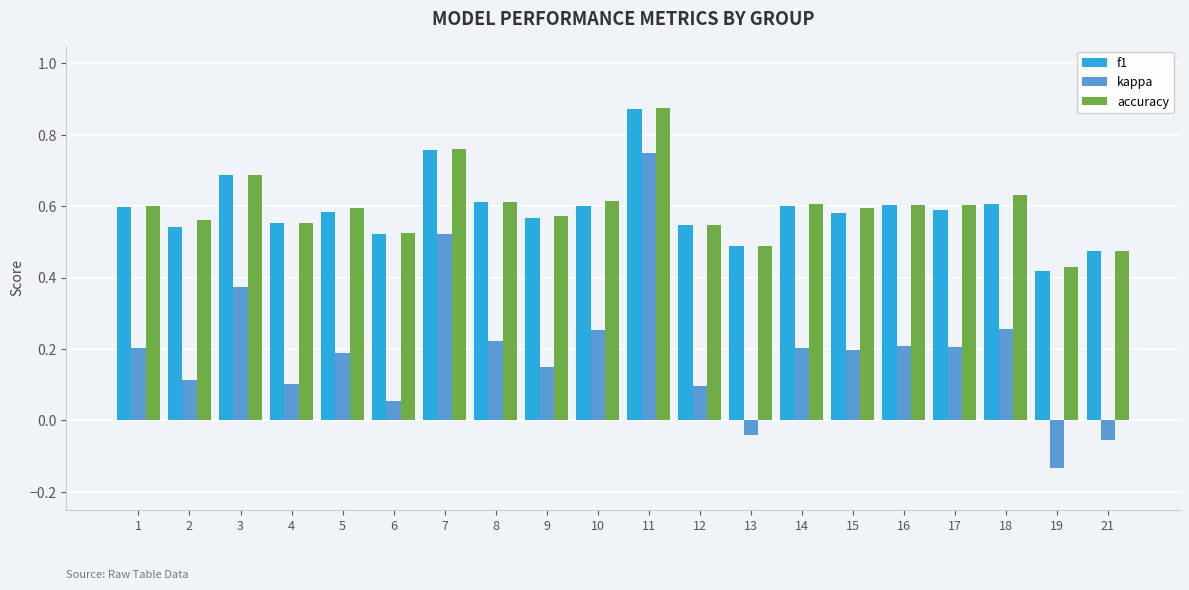

Which series changed the most between 13 and 19?

kappa